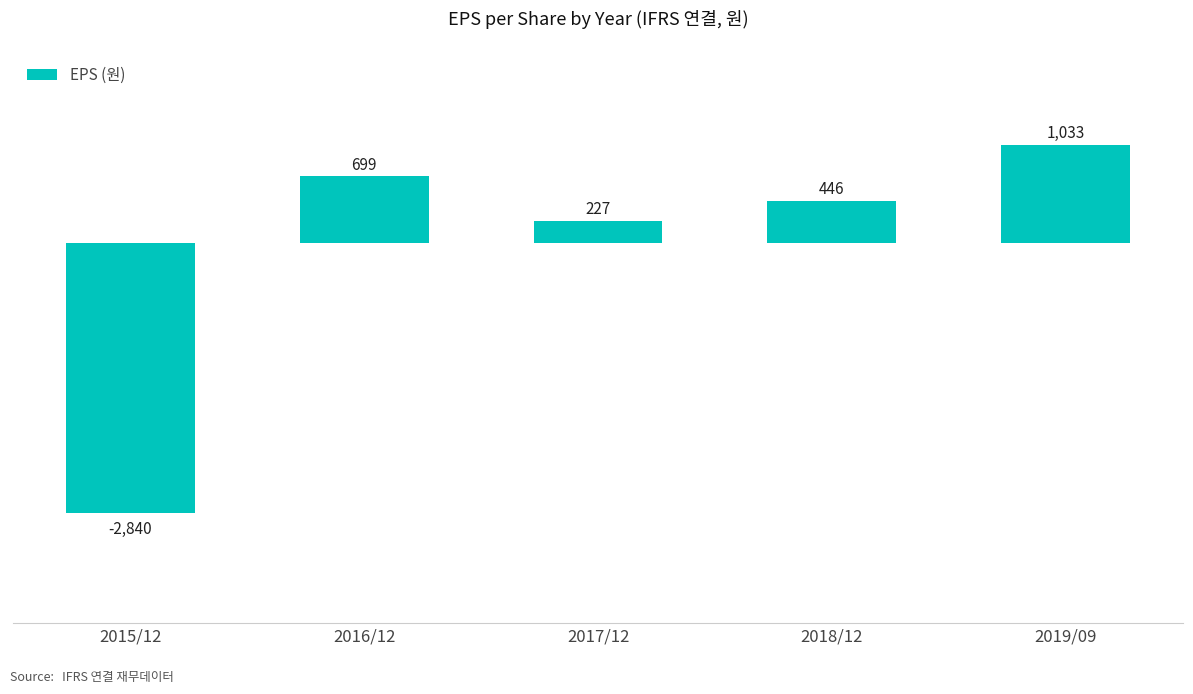

What is the difference between the maximum and minimum values?

3873